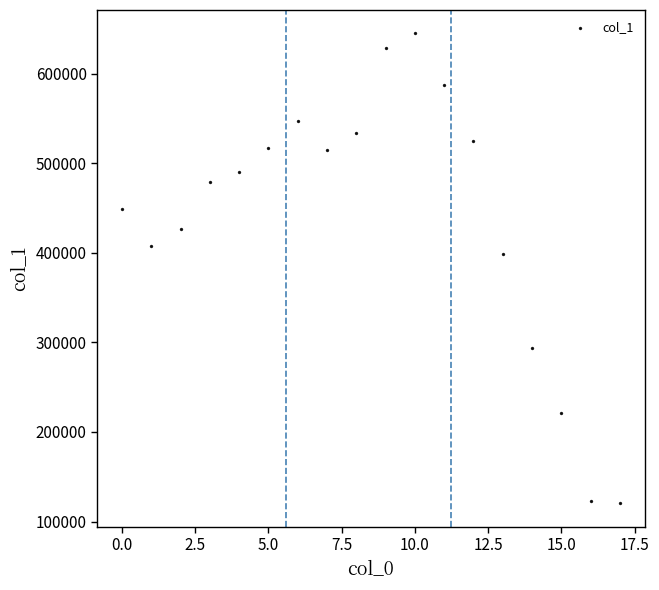

What Y value in the scatter plot is closest to 382419?

398862